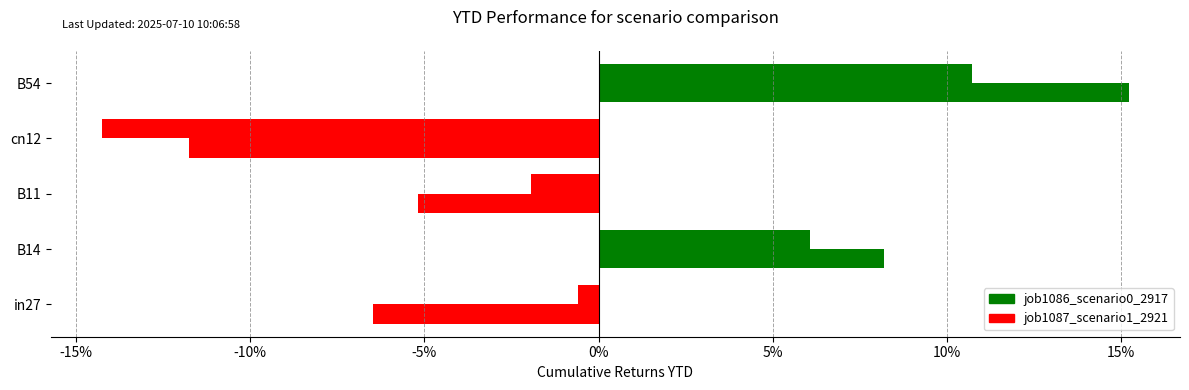

What is the lowest value of the job1087_scenario1_2921 series?

-0.1